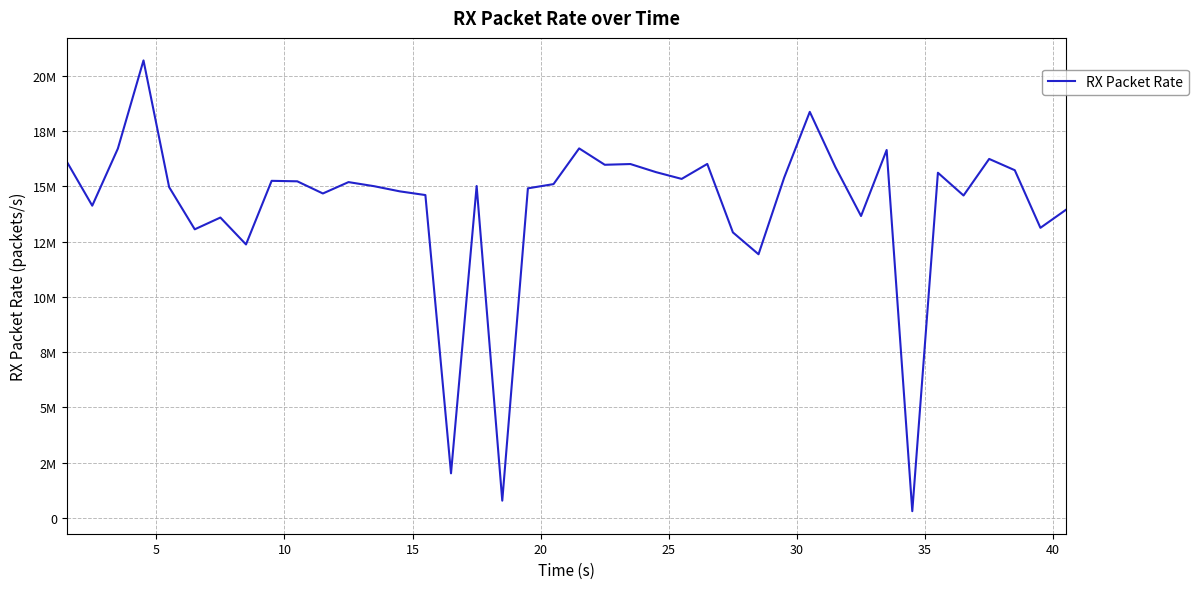

Does the chart have visible grid lines?

Yes